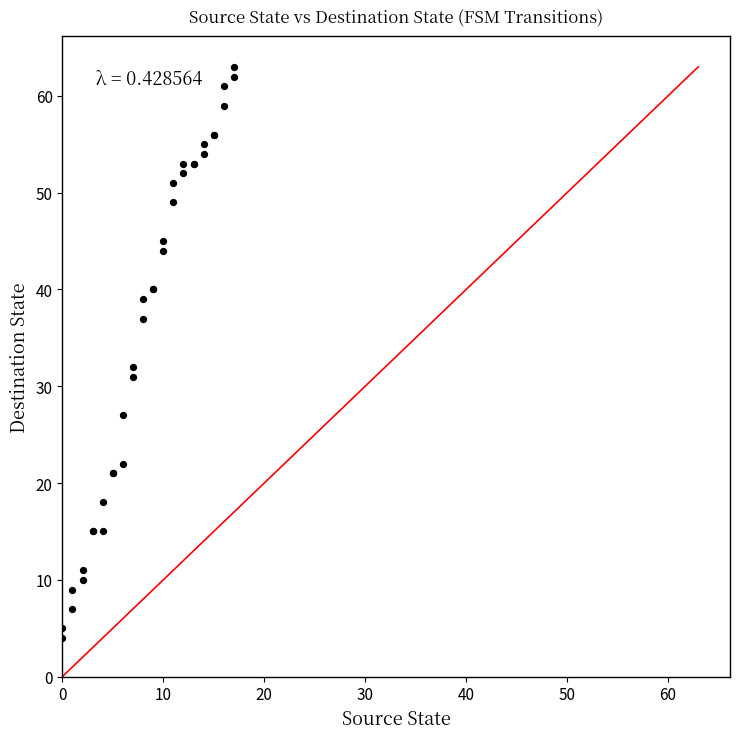

What Y value in the scatter plot is closest to 33?

32